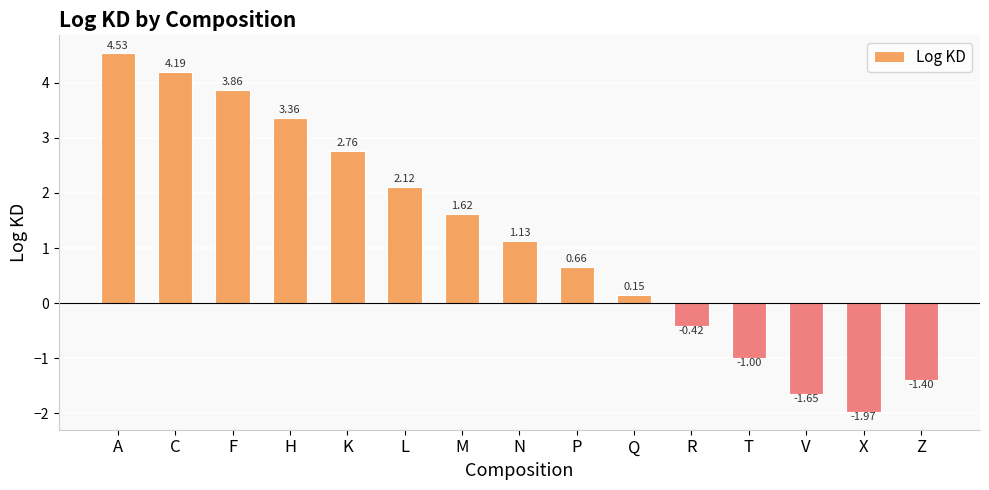

What is the label of the 15th bar from the right?

A